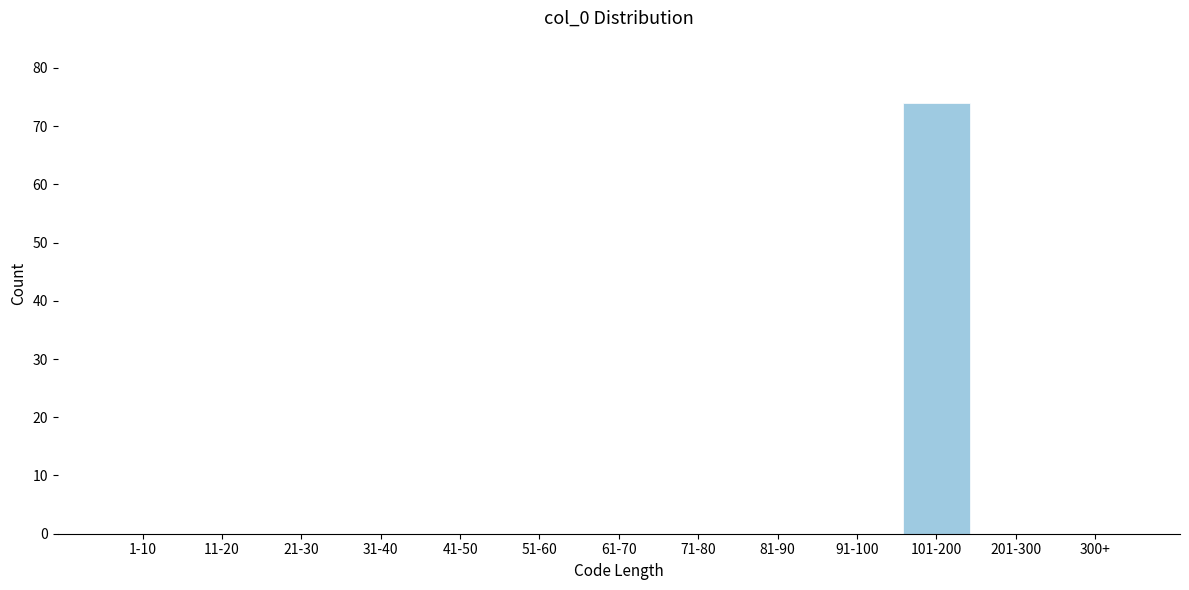

Reading right to left, transcribe all the data shown in this chart.

300+=0	201-300=0	101-200=74	91-100=0	81-90=0	71-80=0	61-70=0	51-60=0	41-50=0	31-40=0	21-30=0	11-20=0	1-10=0